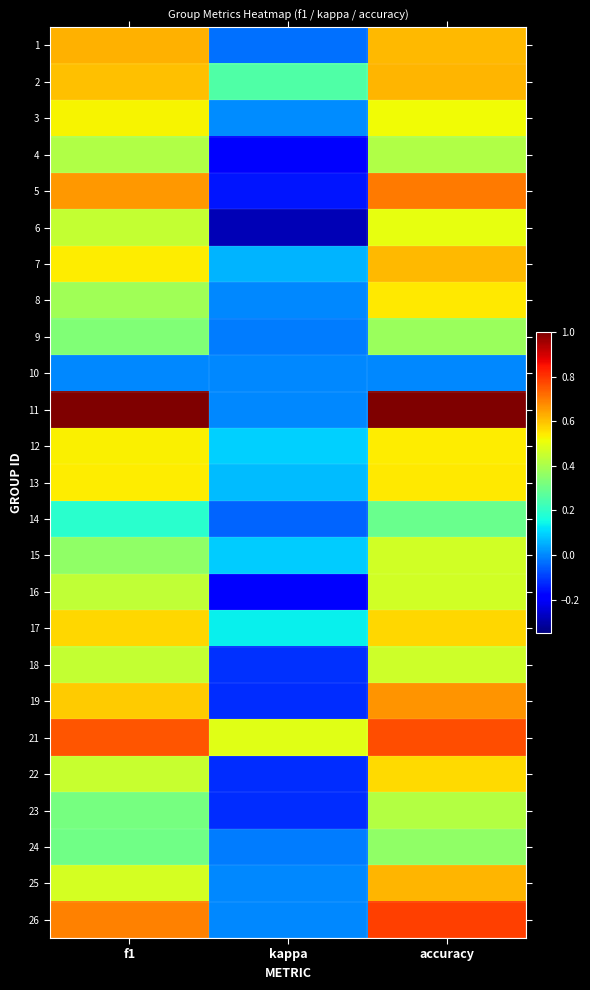

Which category has the highest value across all series?

f1